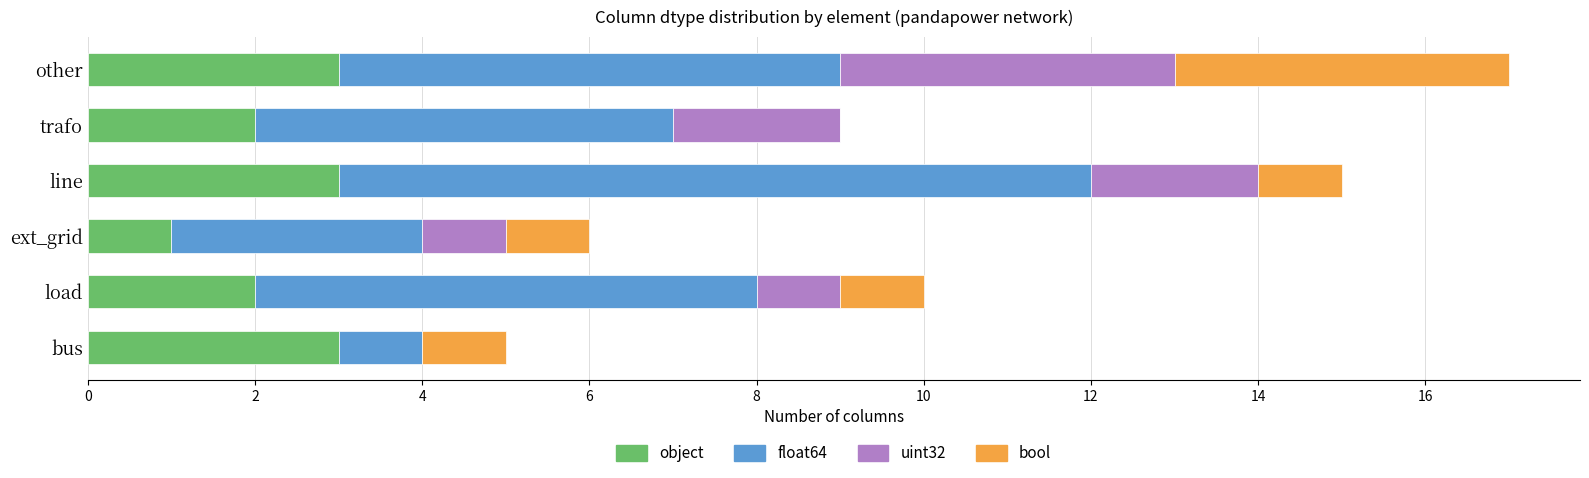

What is the sum of the object values at other and line?

6